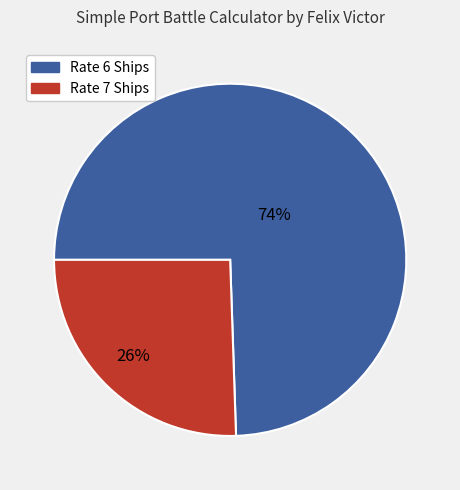

To the nearest percent, what is the average slice percentage?

50%